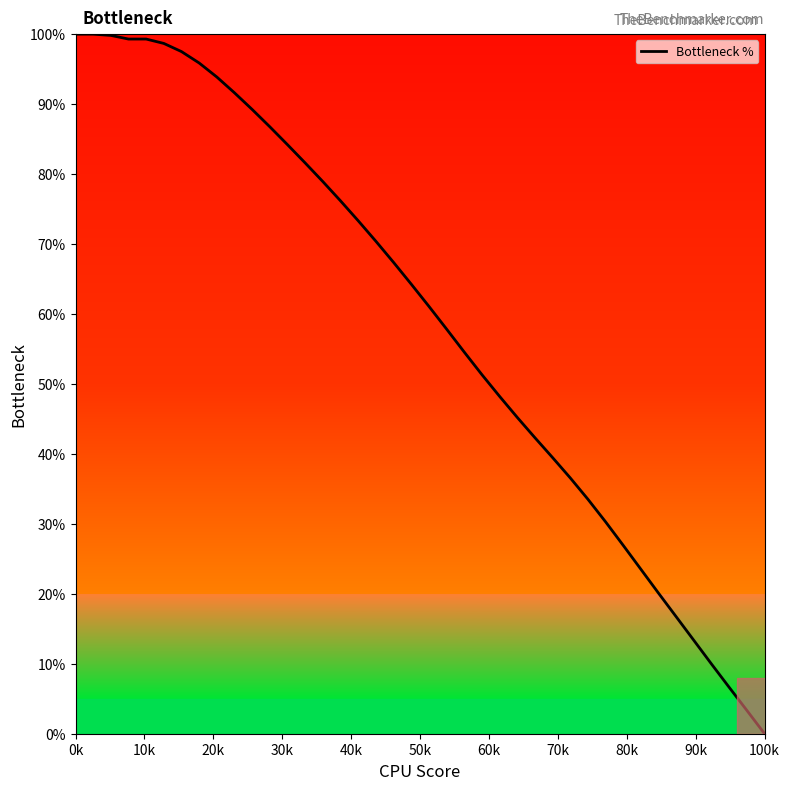

What is the greatest value displayed?

100.0